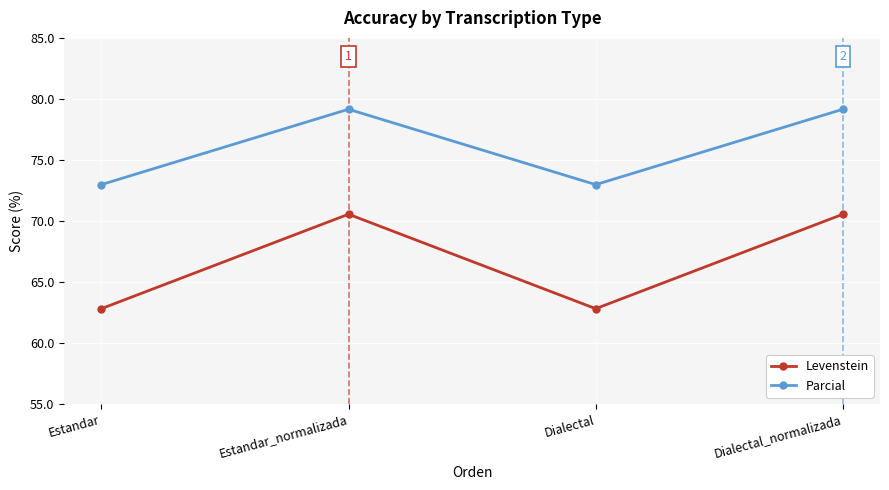

The value of Parcial at Estandar is 73.0. True or false?

True